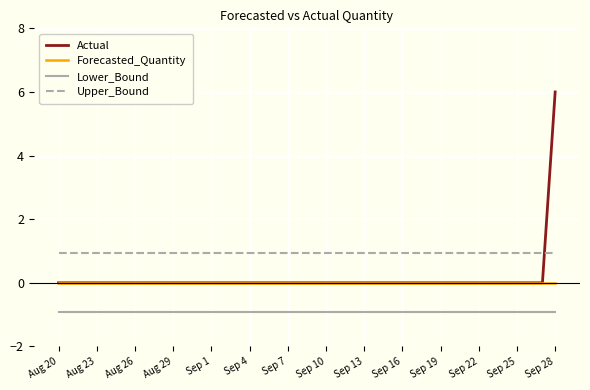

True or false: Lower_Bound and Forecasted_Quantity intersect in this chart.

False